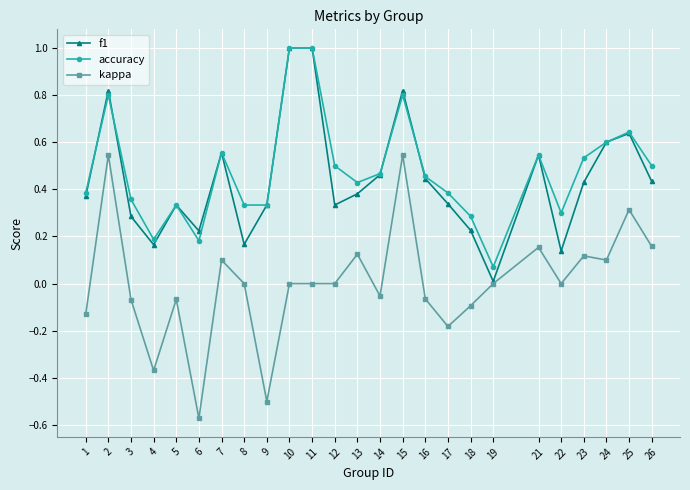

True or false: kappa and accuracy cross at least once.

False